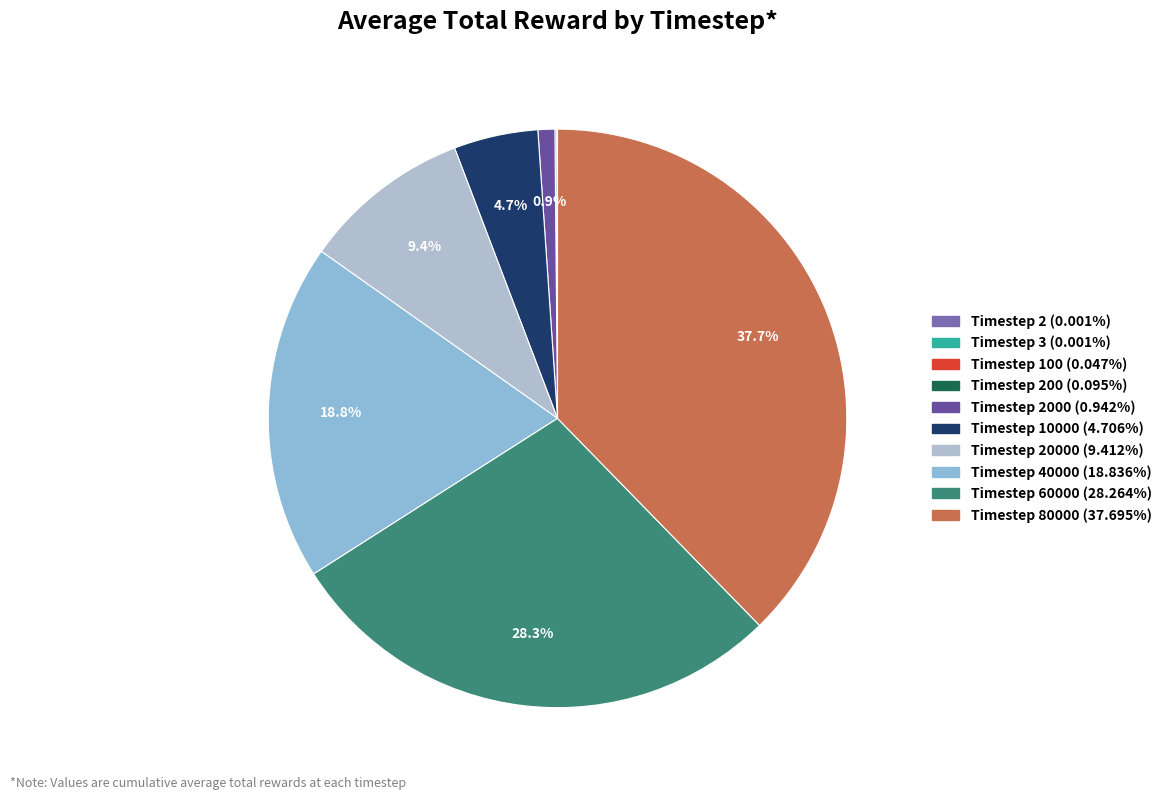

What is the smallest slice in the pie chart?

2